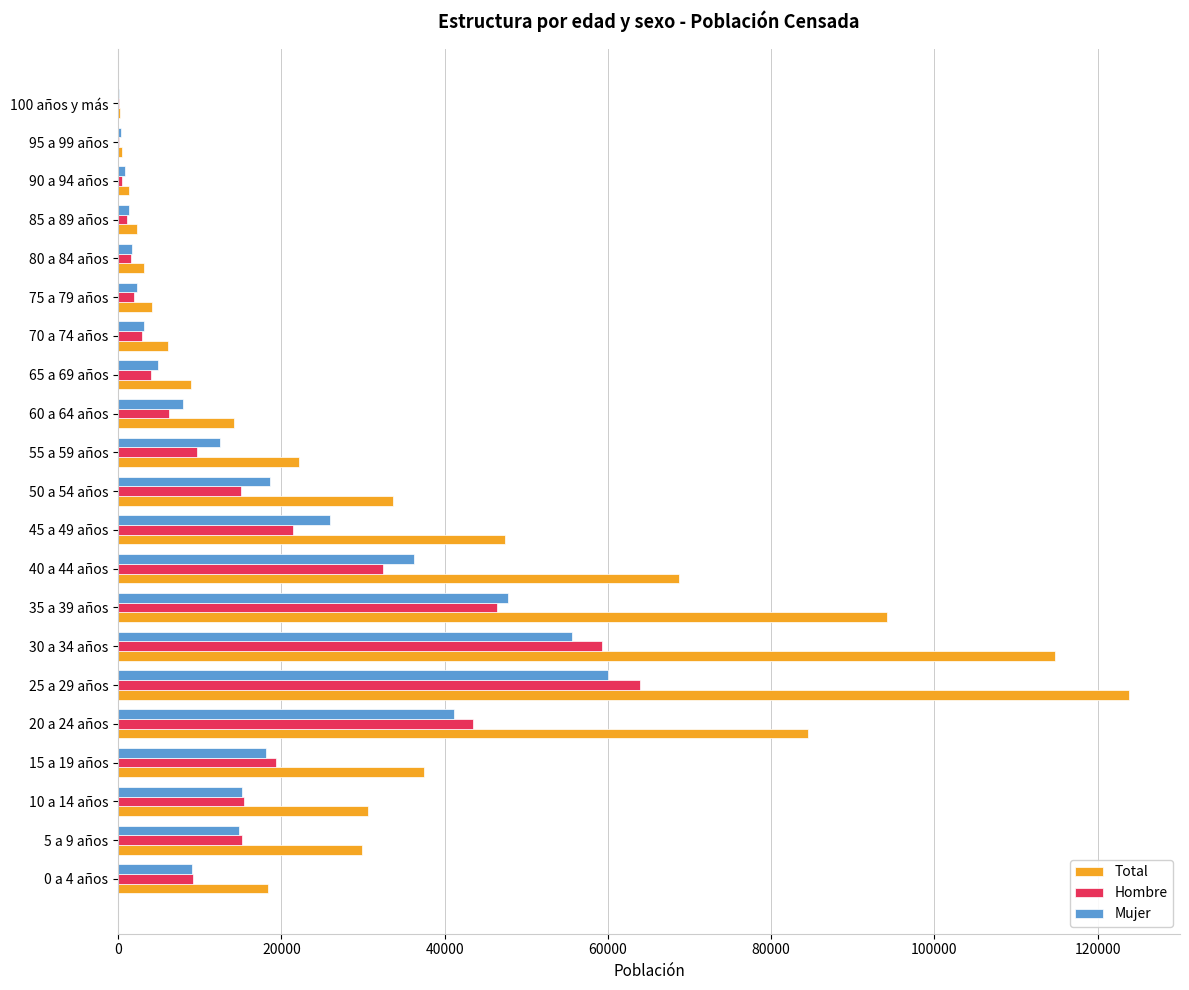

At which category is the sum across all series the highest?

25 a 29 años